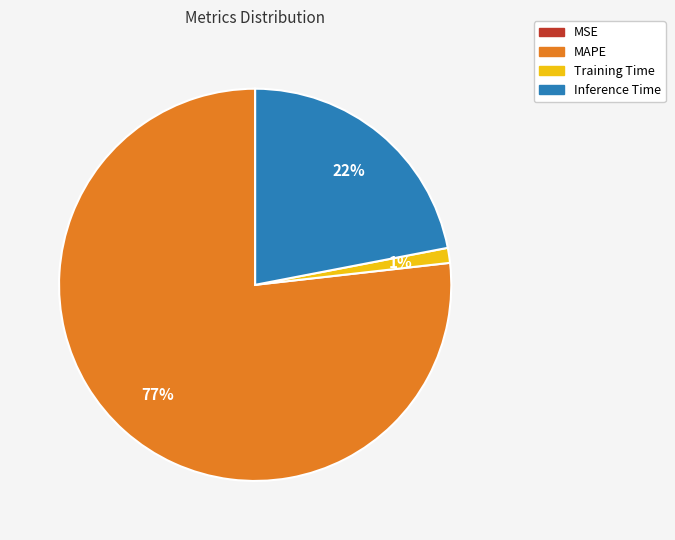

Which slice is the largest?

MAPE